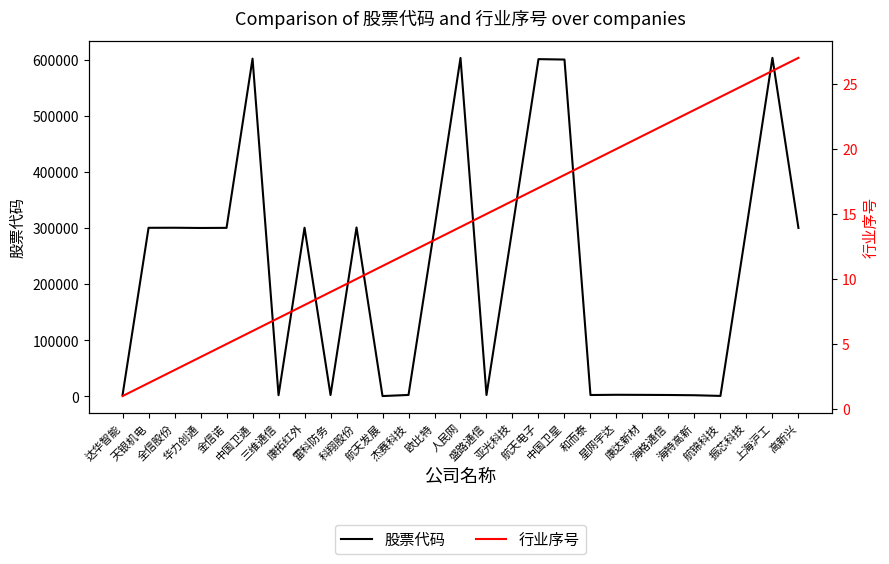

Where is 行业序号 nearest to the value 14?

人民网